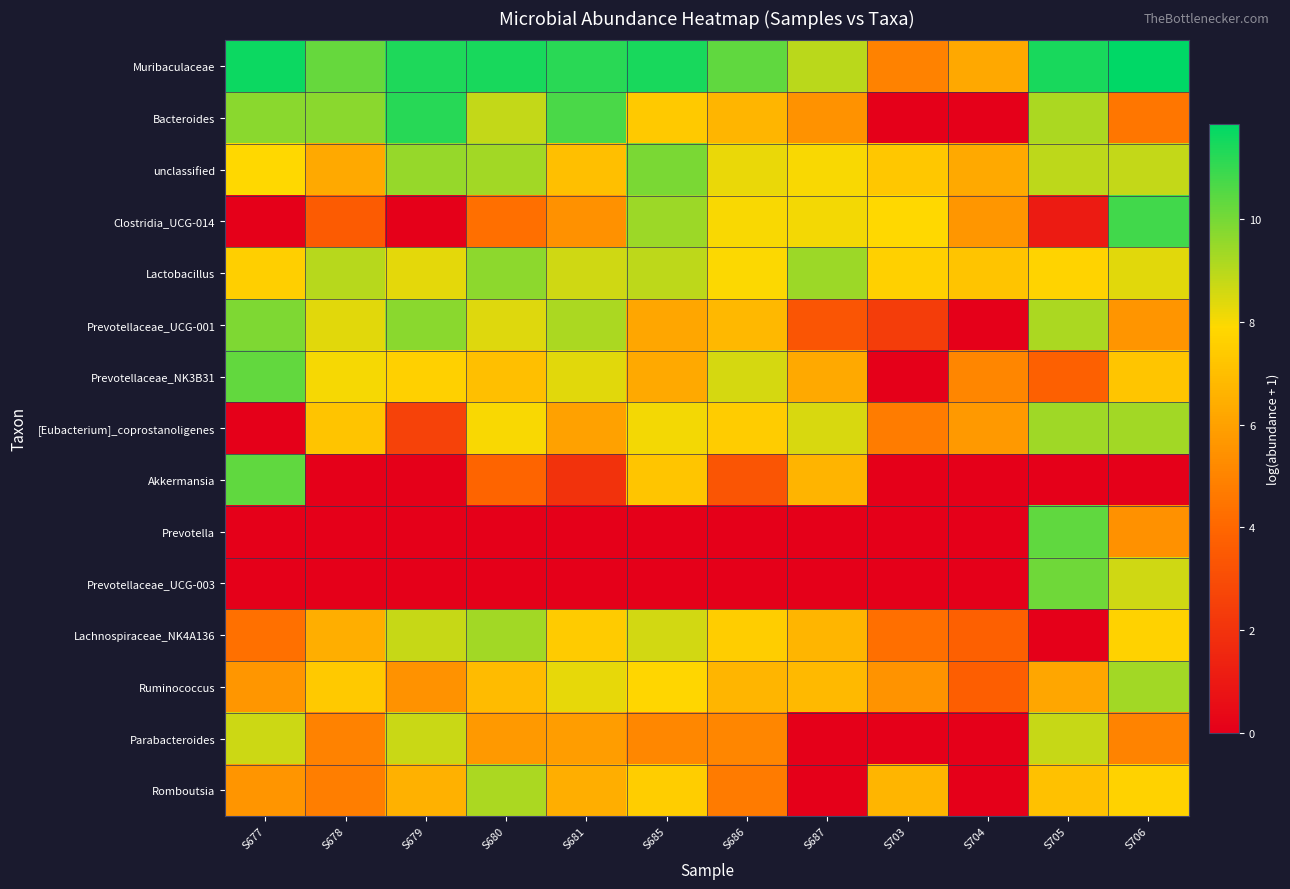

At which category is the sum across all series the highest?

S706